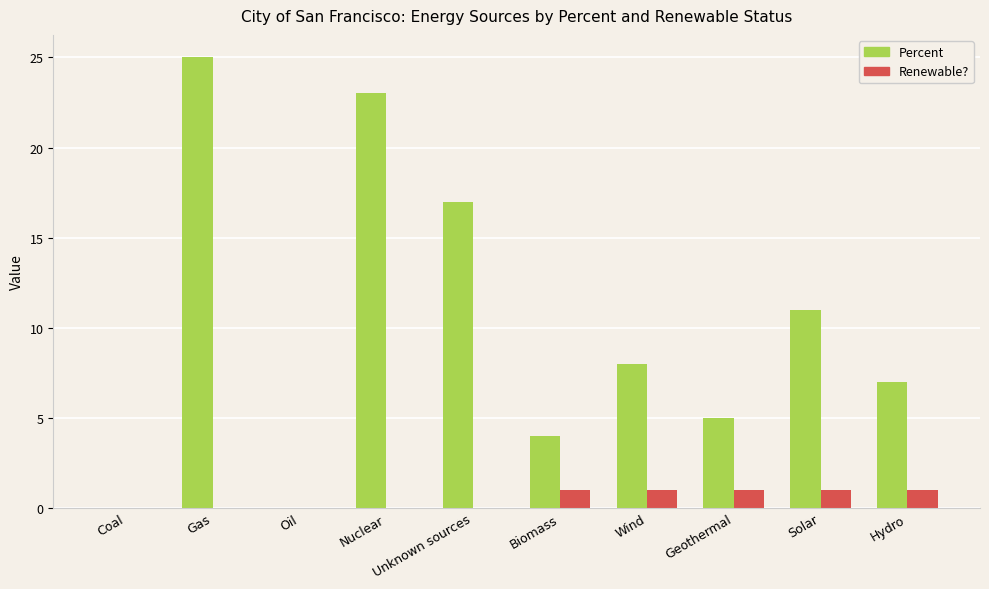

Reading left to right, transcribe all the data shown in this chart.

Percent: 0	25	0	23	17	4	8	5	11	7
Renewable?: 0	0	0	0	0	1	1	1	1	1